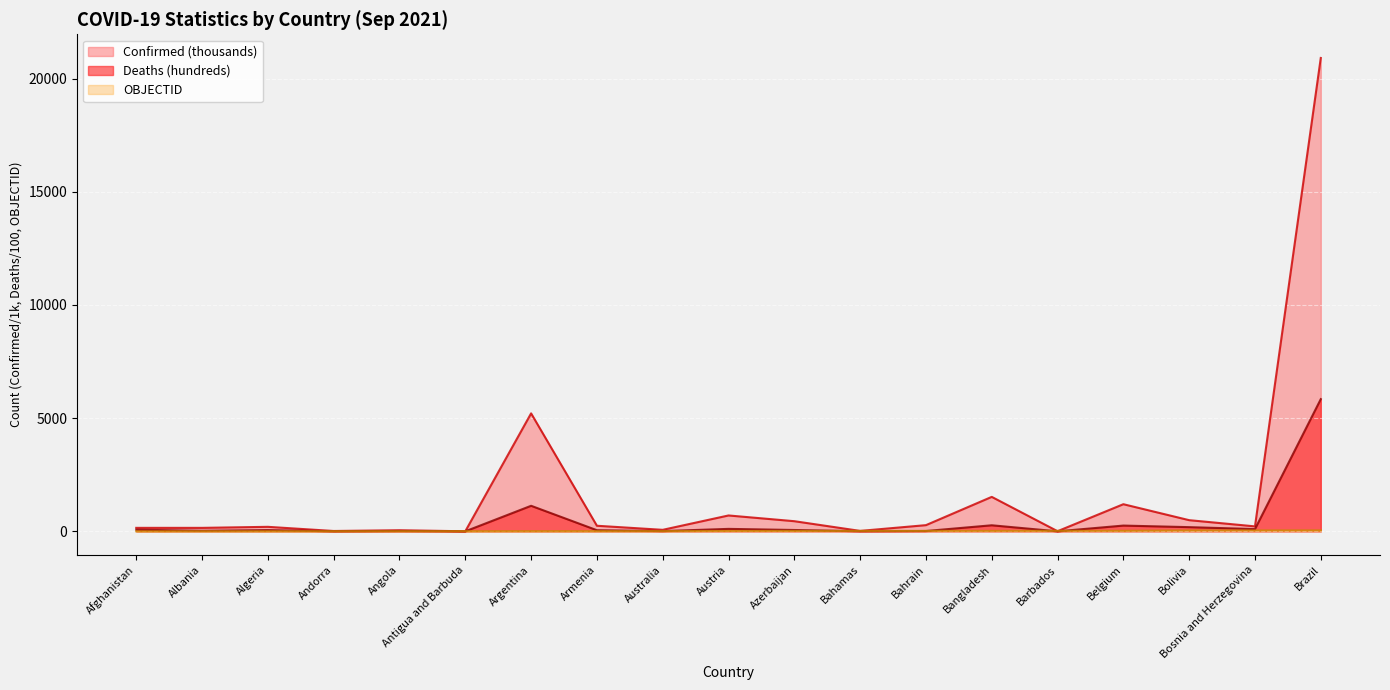

Rank the series at Bahamas from lowest to highest value.

Deaths, OBJECTID, Confirmed